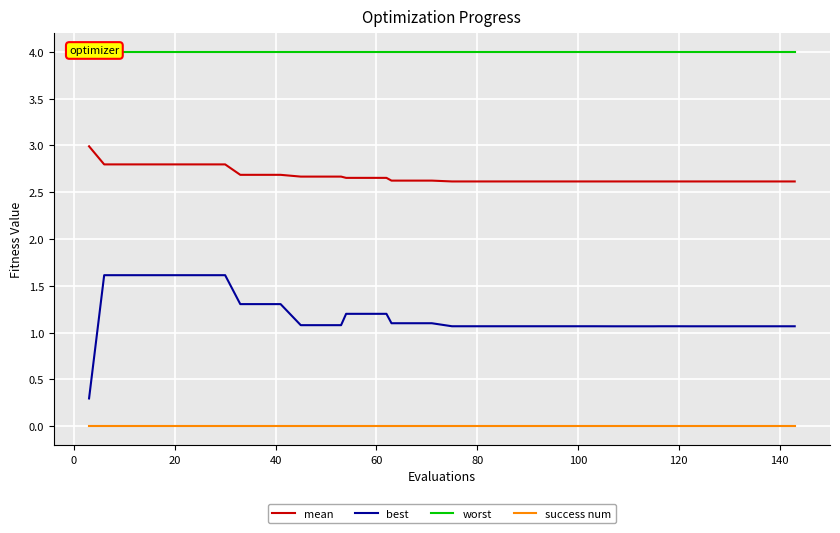

True or false: success num and mean cross at least once.

False